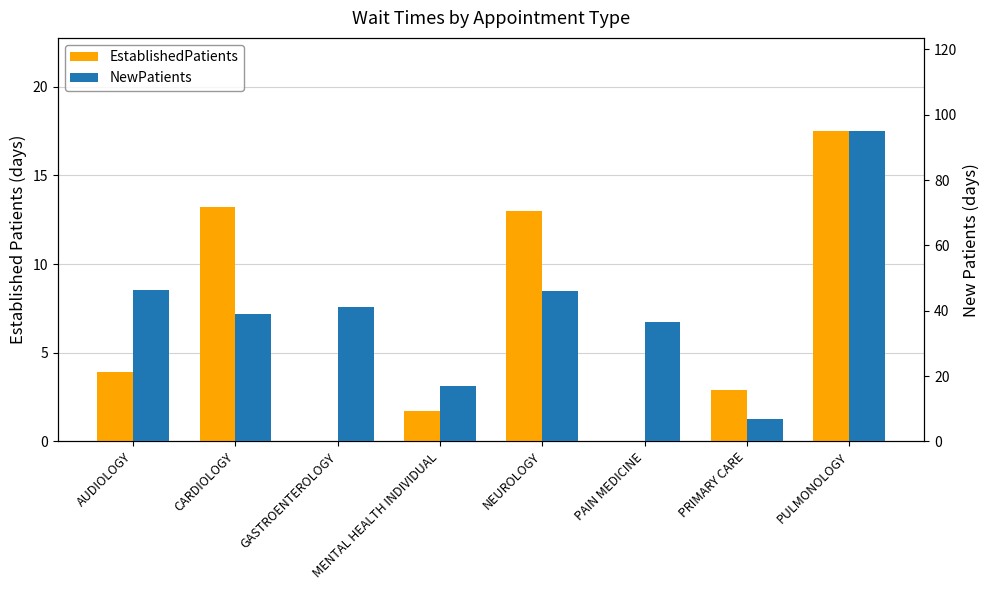

Reading left to right, extract all data points from this chart.

EstablishedPatients: 3.9	13.2	0.0	1.7	13.0	0.0	2.9	17.5
NewPatients: 46.3	39.0	41.0	17.1	46.0	36.5	6.8	95.0